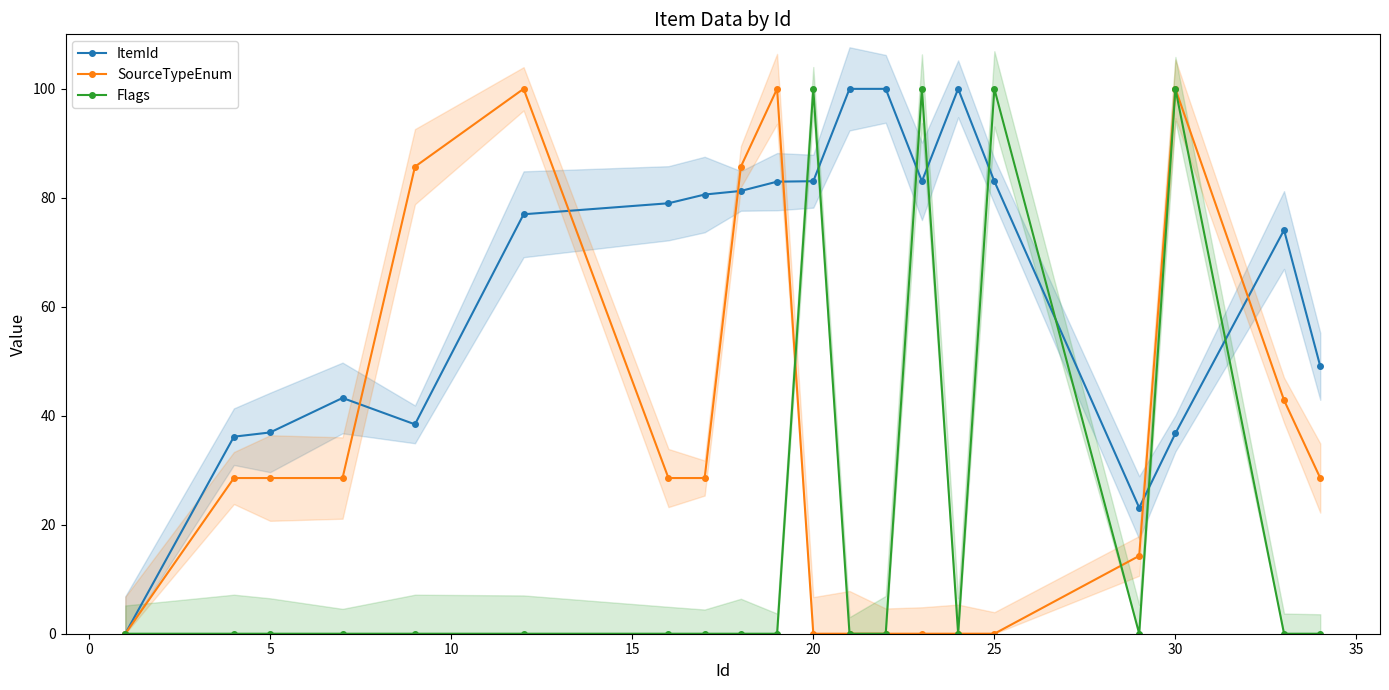

What is the value of the SourceTypeEnum point at the 10th from the left?

100.0